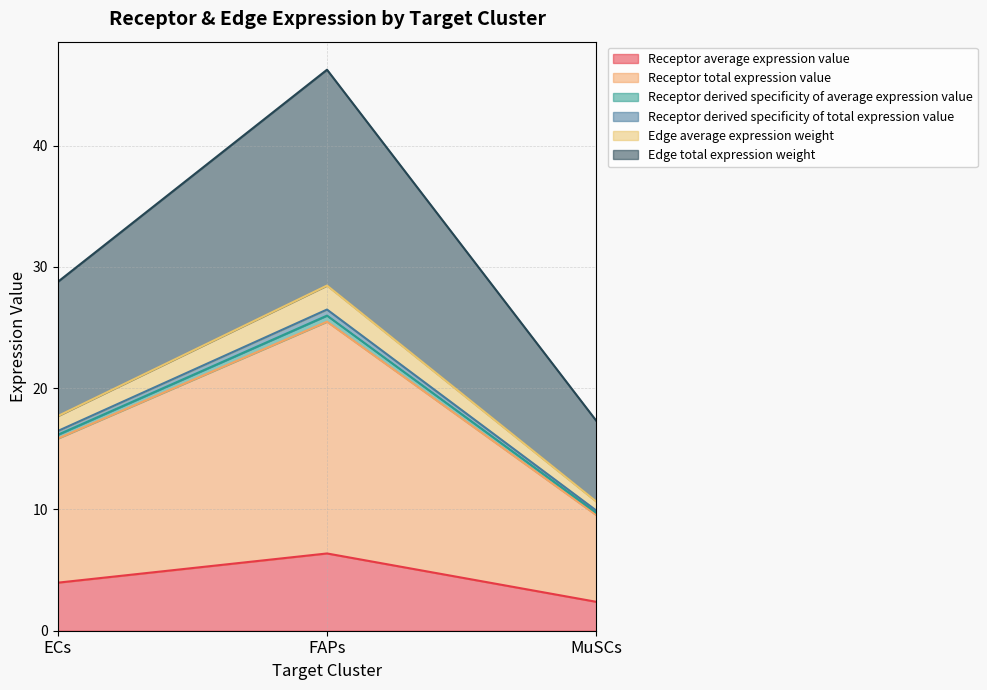

Between ECs and FAPs, which series saw the biggest shift?

Edge total expression weight